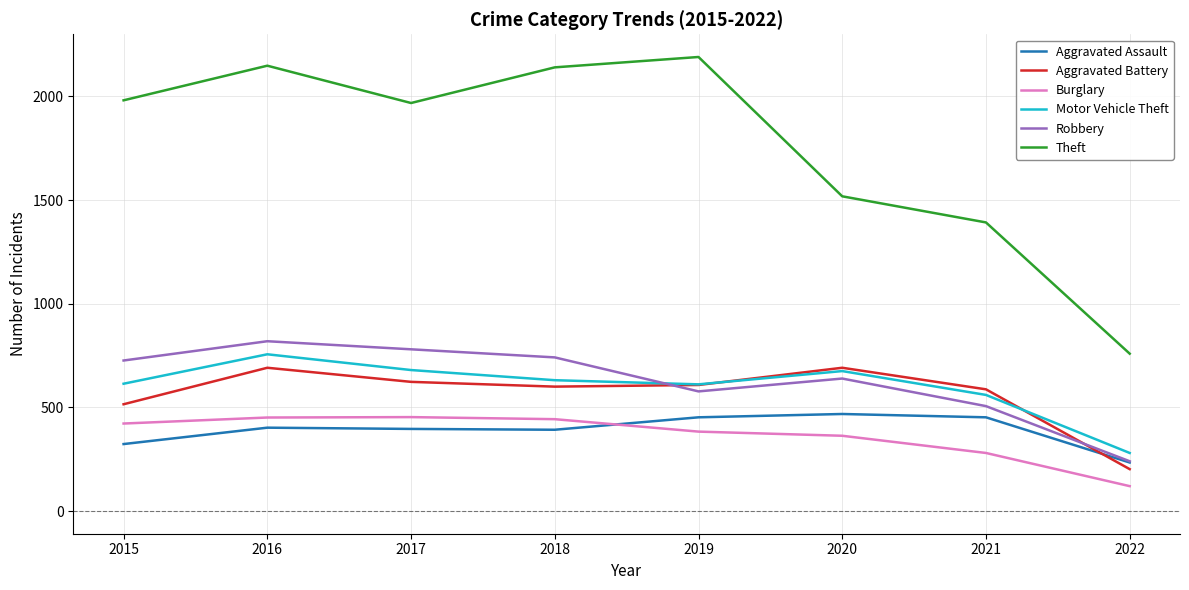

Where is Theft nearest to the value 1474?

2020